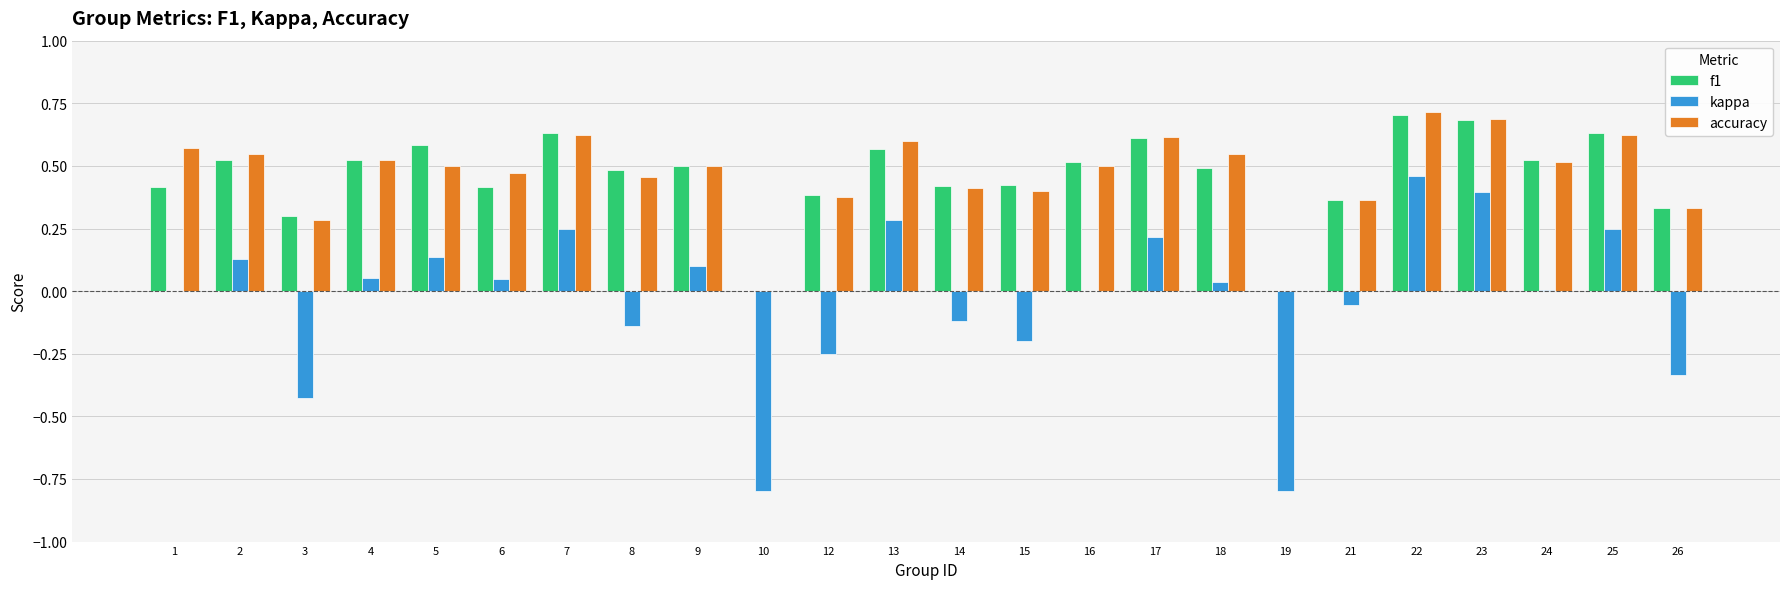

What is the maximum value shown in the chart?

0.7